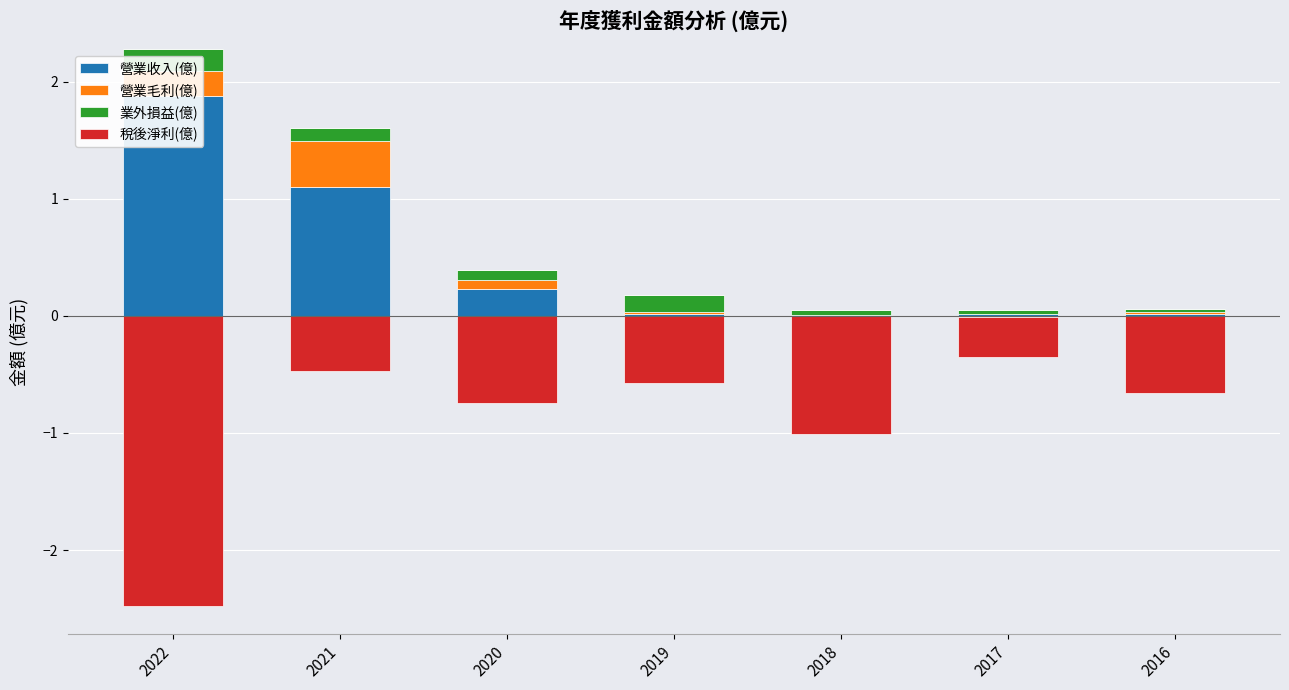

The value of 營業收入(億) at 2021 is 1.1. True or false?

True